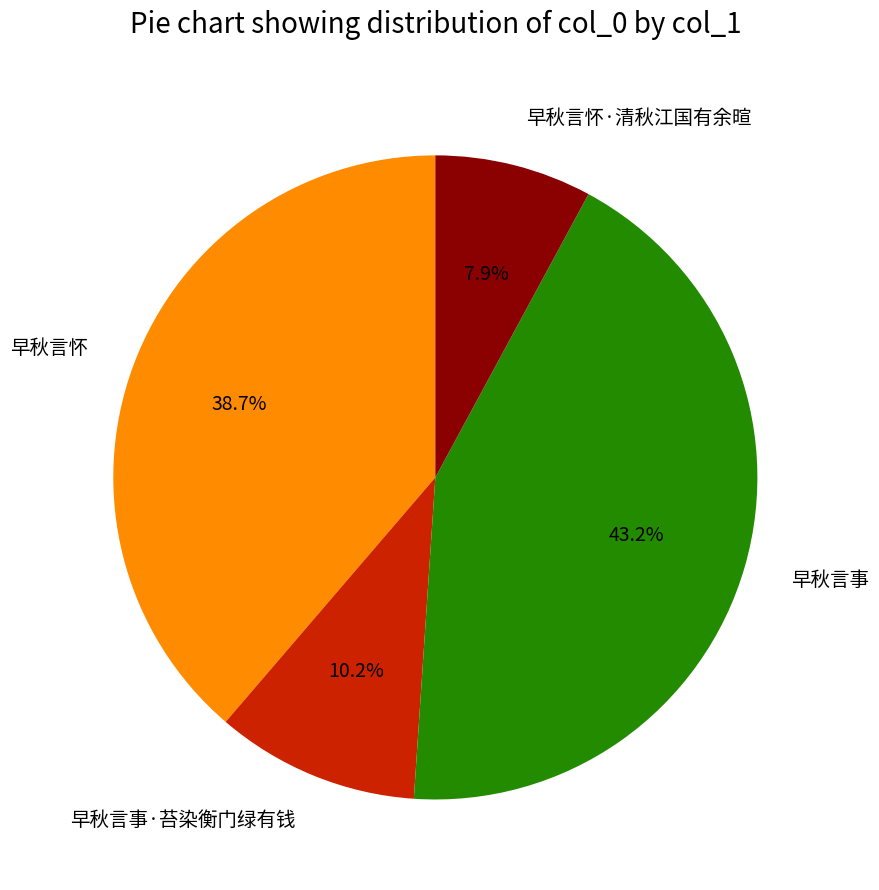

What percentage do 早秋言事·苔染衡门绿有钱 and 早秋言怀·清秋江国有余暄 together represent?

18.1%